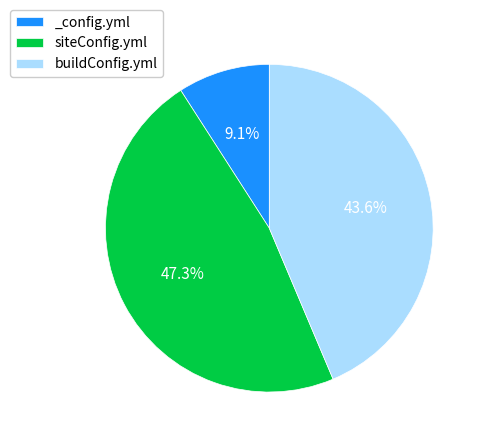

Between siteConfig.yml and _config.yml, which is larger?

siteConfig.yml